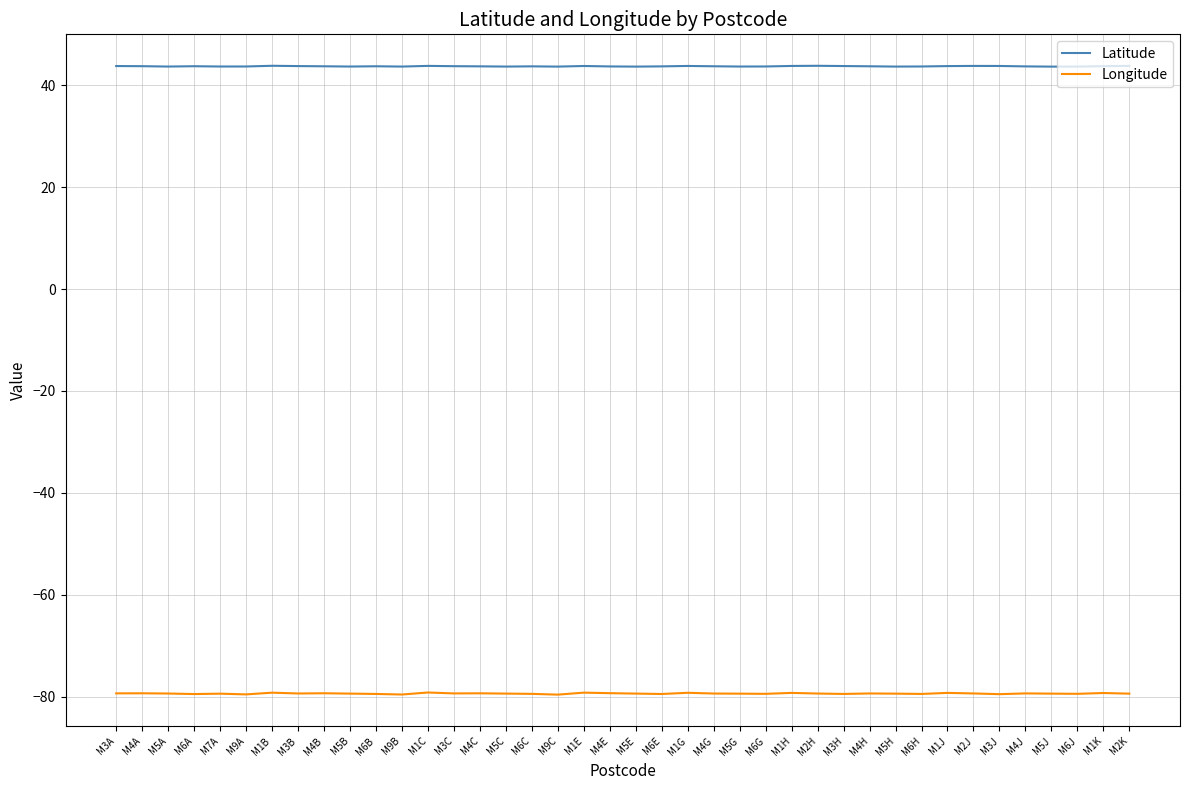

What is the sum of all Latitude values?

1748.4